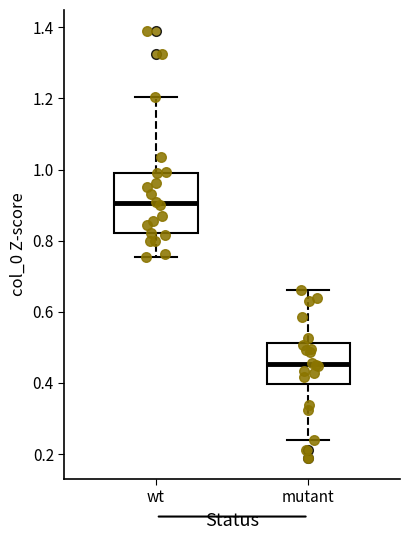

Comparing the boxes themselves (not the whiskers), which one is the tallest?

wt